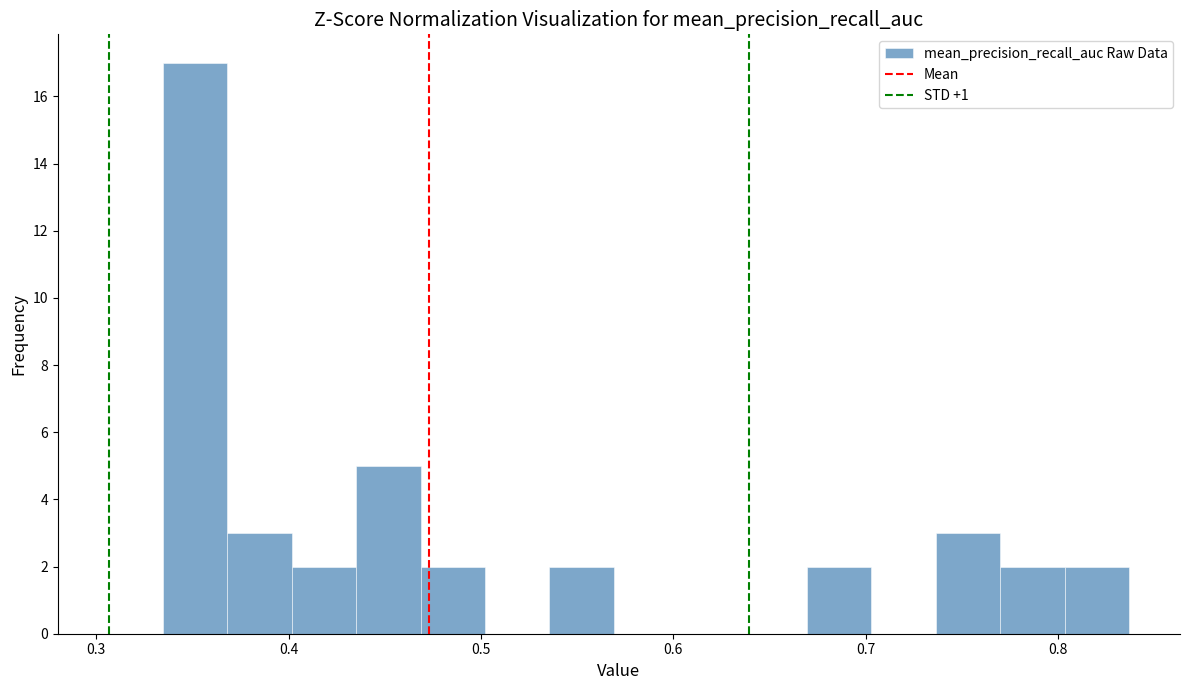

Read against the x-axis, roughly where is the centre of the tallest bar?

0.35